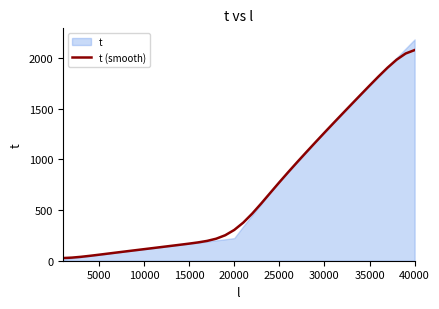

True or false: there are more than 1 points higher than both neighbors.

False